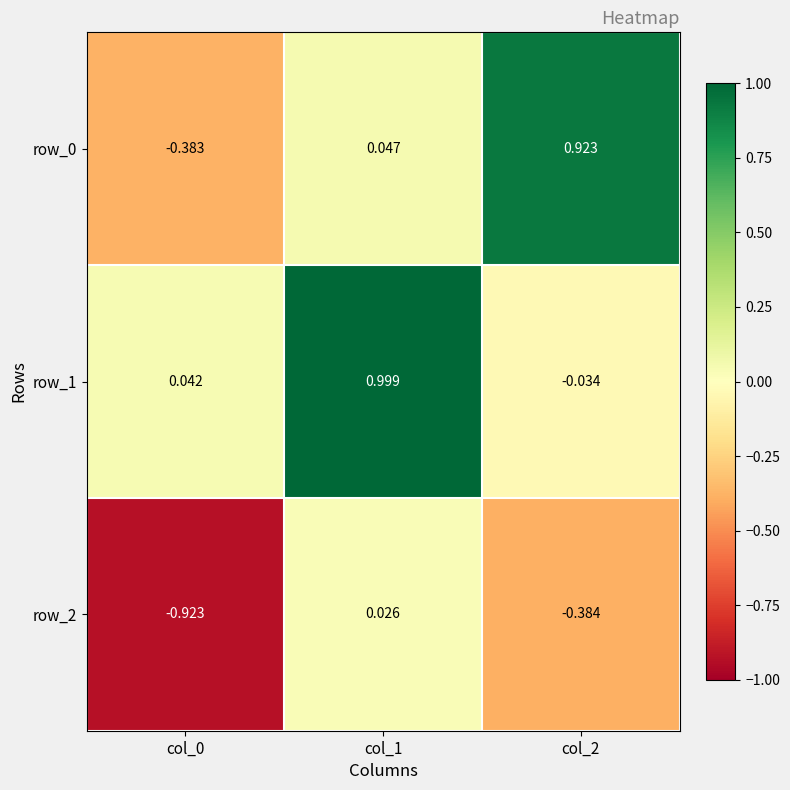

Where does the row_2 series first go above 0?

col_1